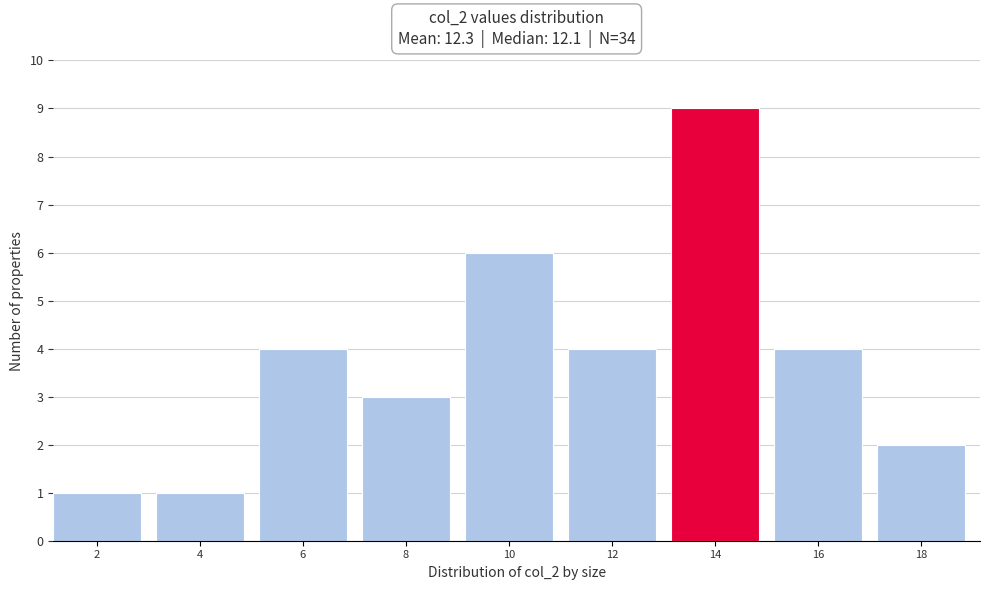

Reading right to left, transcribe all the data shown in this chart.

2	4	9	4	6	3	4	1	1